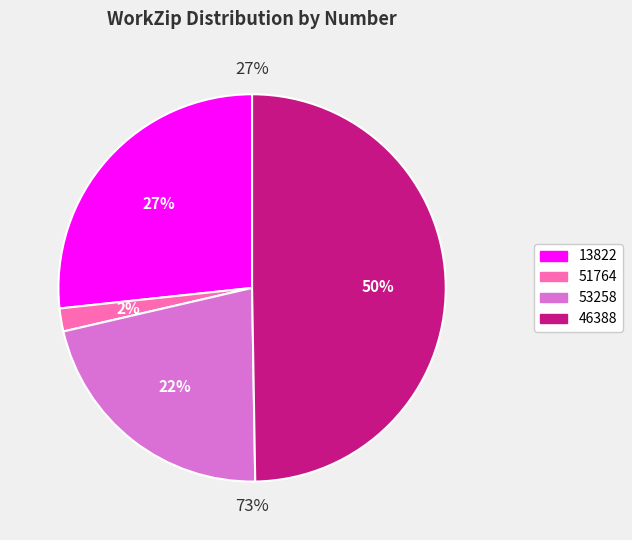

Is 46388 the majority of the pie?

No